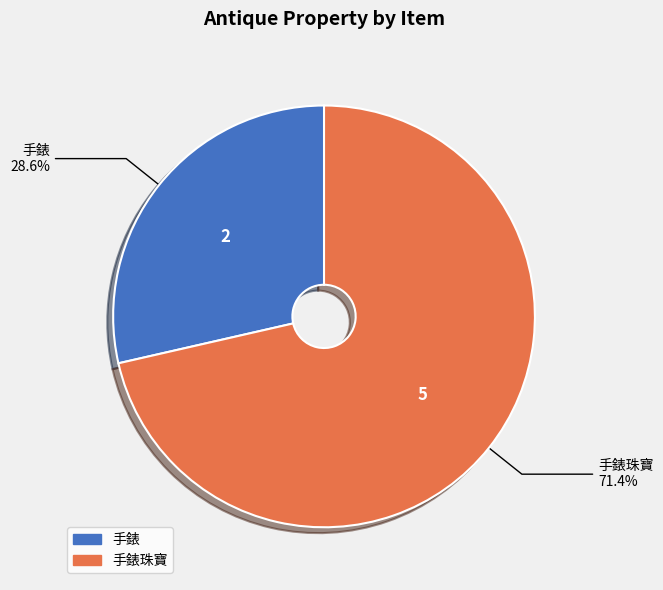

Does any single category account for the majority?

Yes